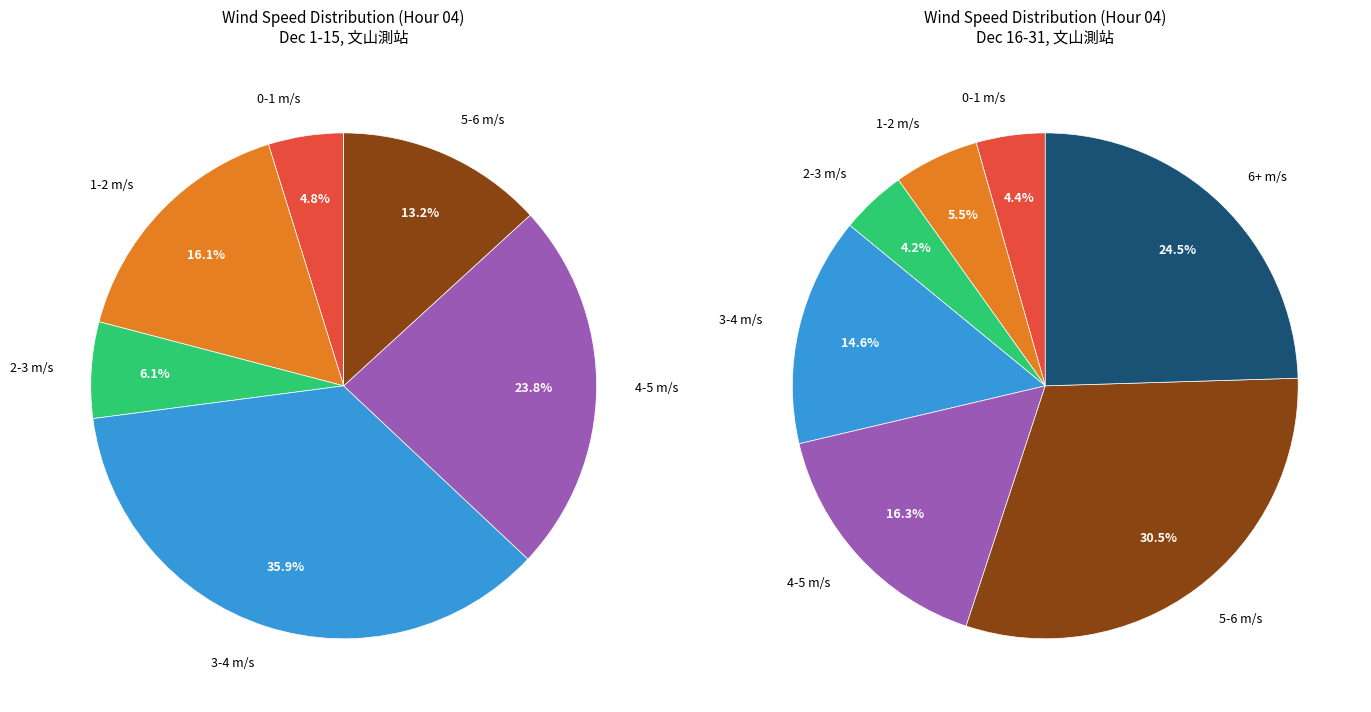

Does any single category account for the majority?

No